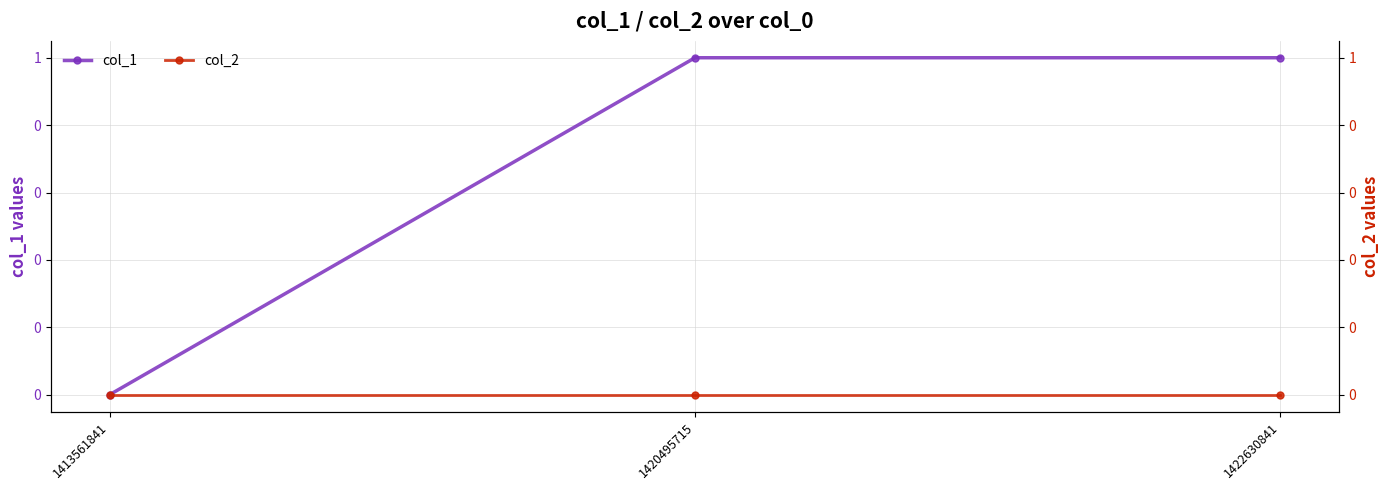

List the labels in order of col_2 value, largest first.

1413561841, 1420495715, 1422630841